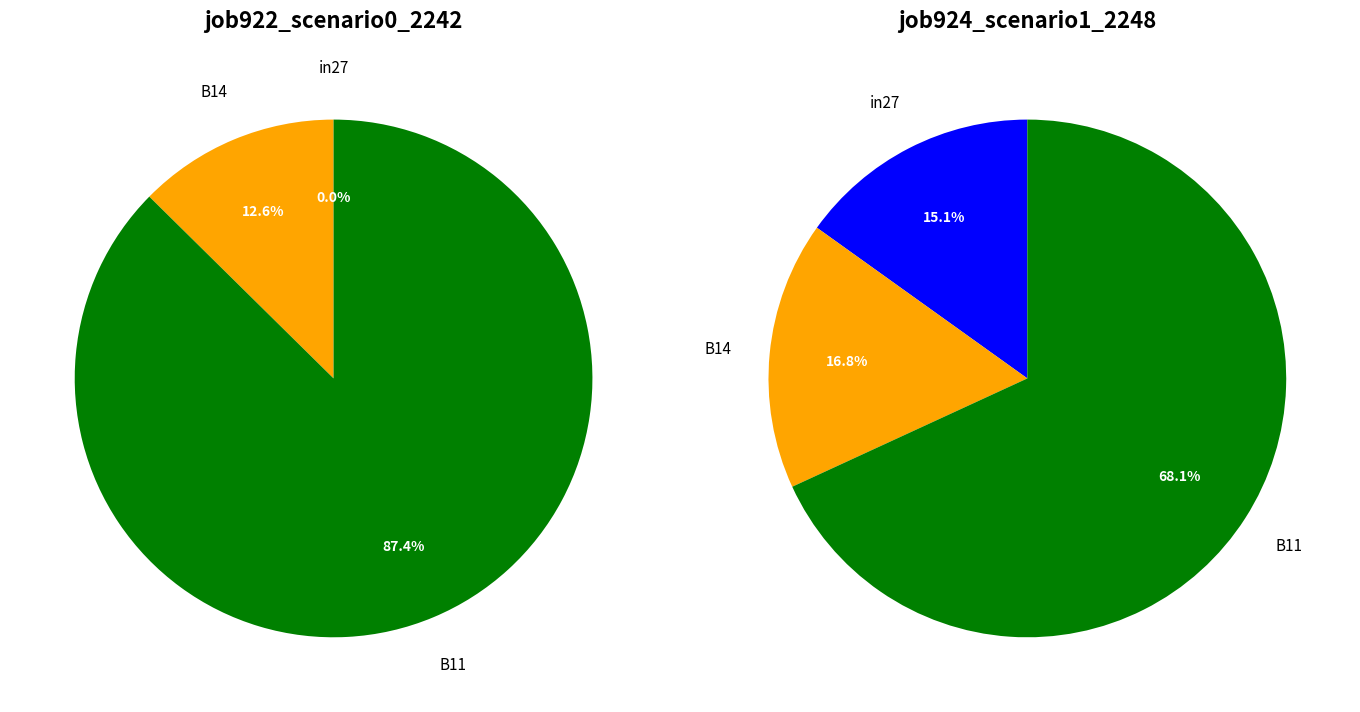

Between values_scenario0 and 2, which series saw the biggest shift?

values_scenario1